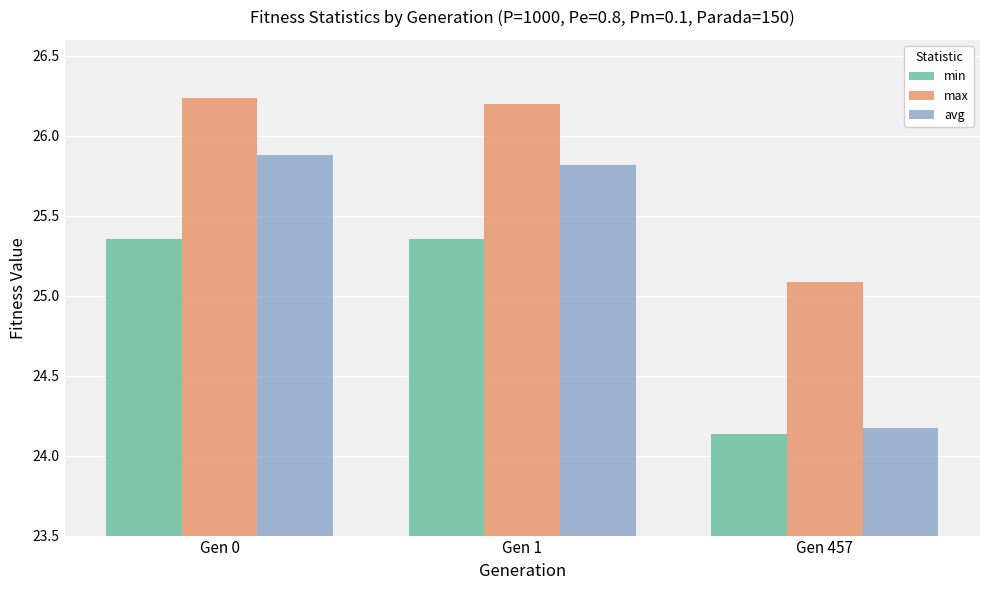

At how many categories does at least one series exceed 24?

3